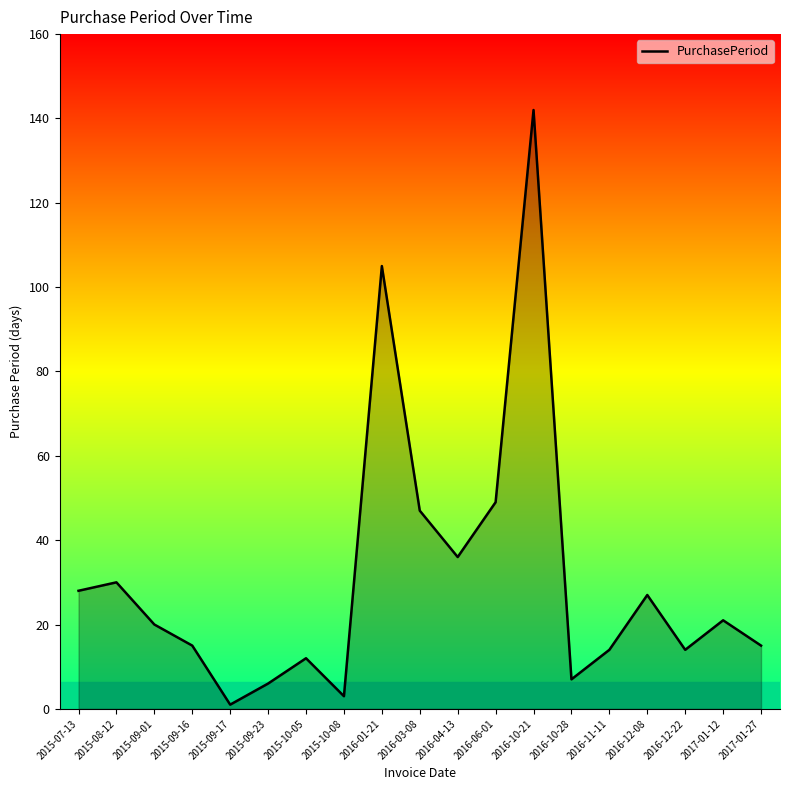

What position from the right is 2015-07-13?

19